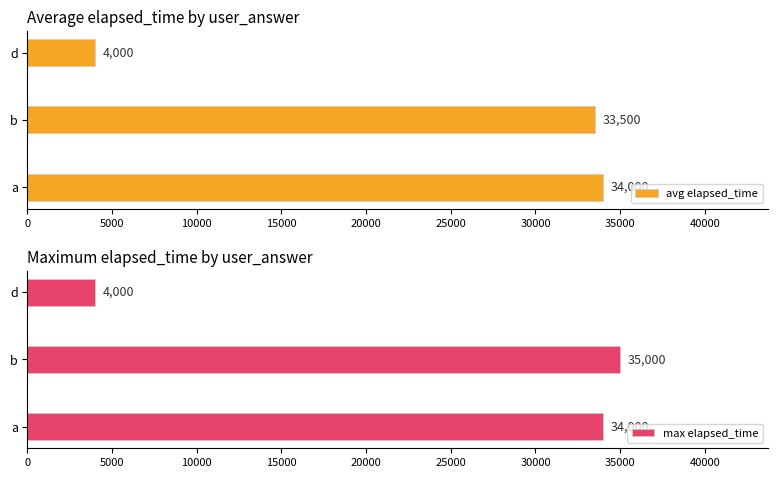

What is the sum of all max elapsed_time values?

73000